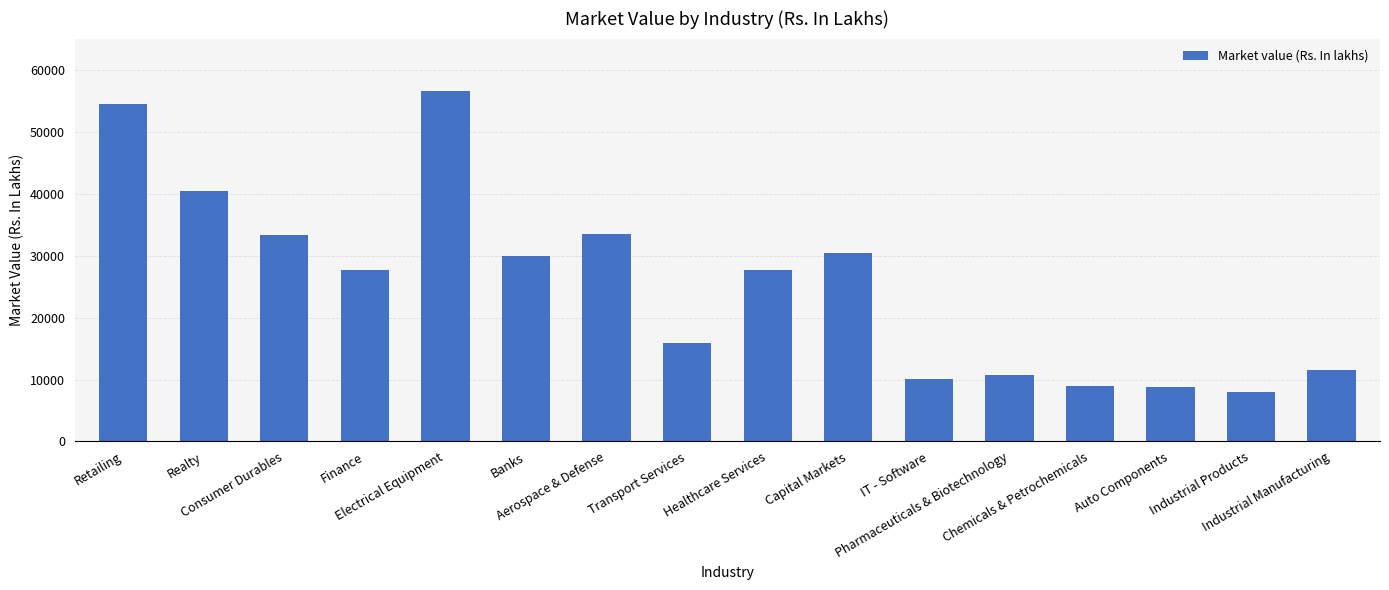

What is the change in value from Transport Services to Healthcare Services?

+11874.7